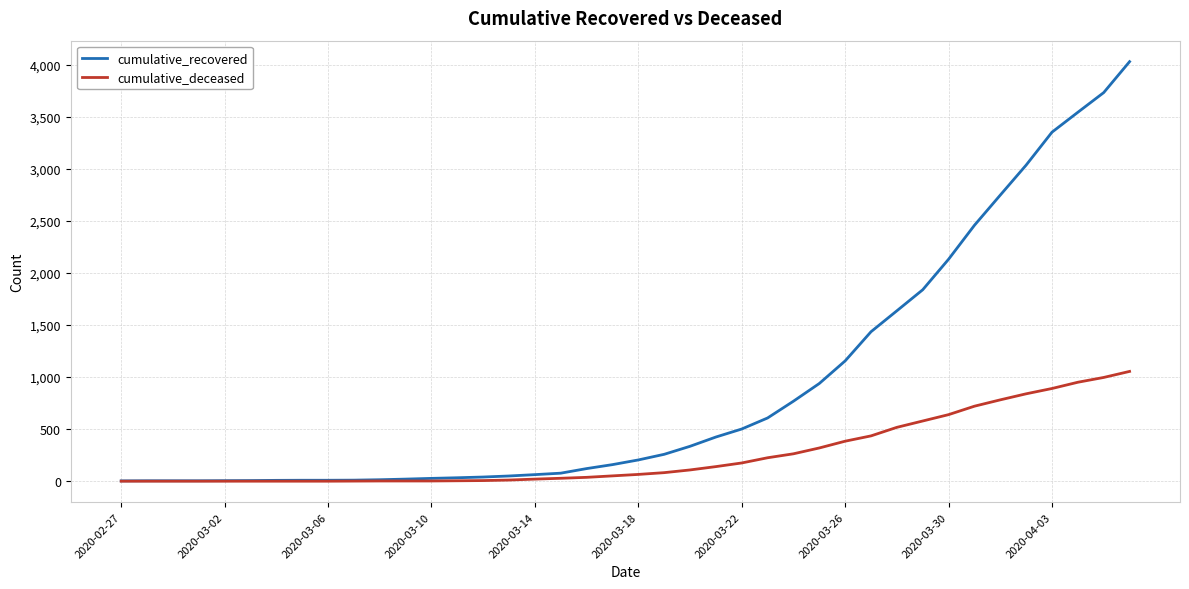

Which series has the largest range (max minus min)?

cumulative_recovered